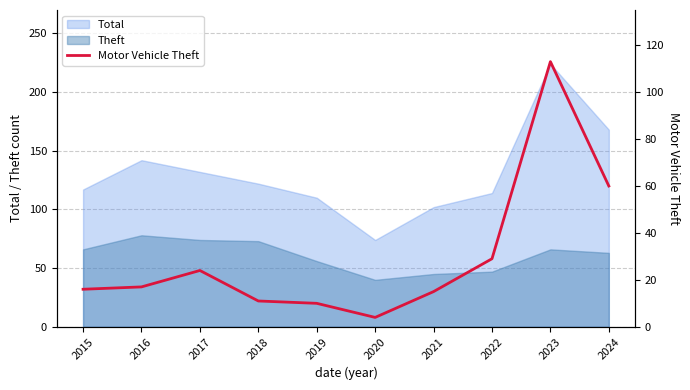

List the labels in order of value, largest first.

2023, 2024, 2022, 2017, 2016, 2015, 2021, 2018, 2019, 2020